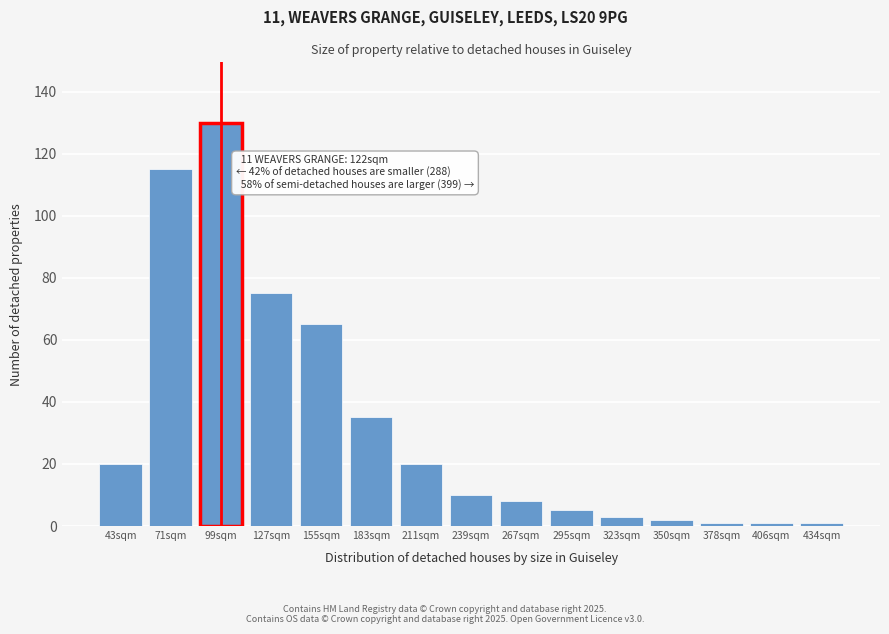

Reading right to left, list all the values displayed in this chart.

434sqm=1	406sqm=1	378sqm=1	350sqm=2	323sqm=3	295sqm=5	267sqm=8	239sqm=10	211sqm=20	183sqm=35	155sqm=65	127sqm=75	99sqm=130	71sqm=115	43sqm=20